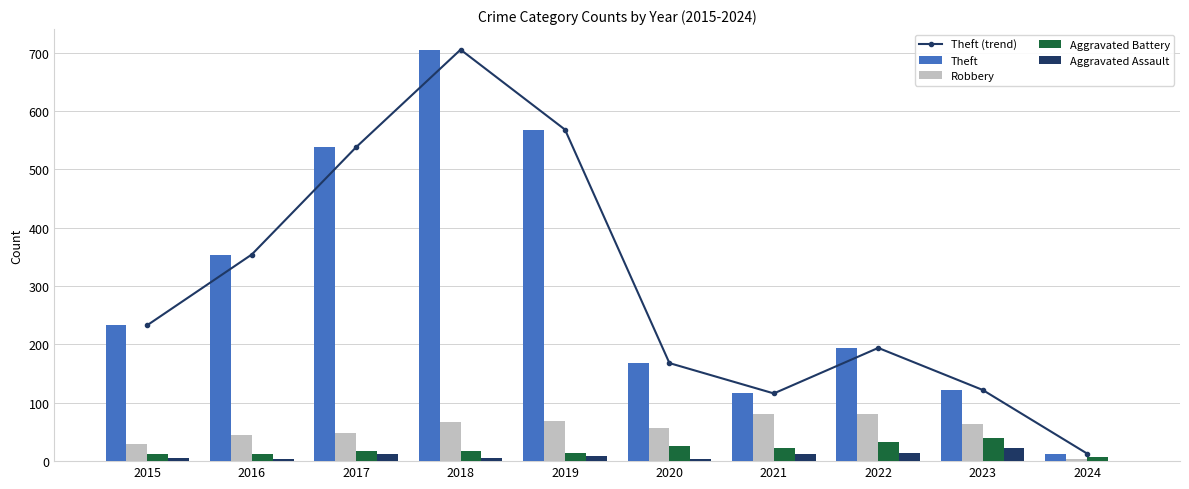

Which has a higher value, 2022 or 2016?

2016